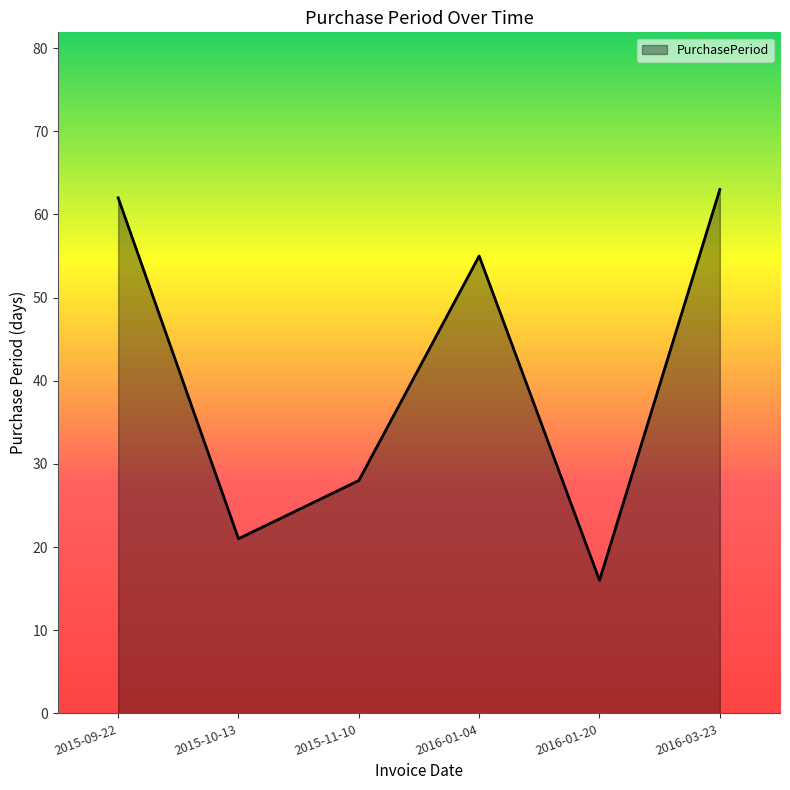

List the labels in order of value, largest first.

2016-03-23, 2015-09-22, 2016-01-04, 2015-11-10, 2015-10-13, 2016-01-20